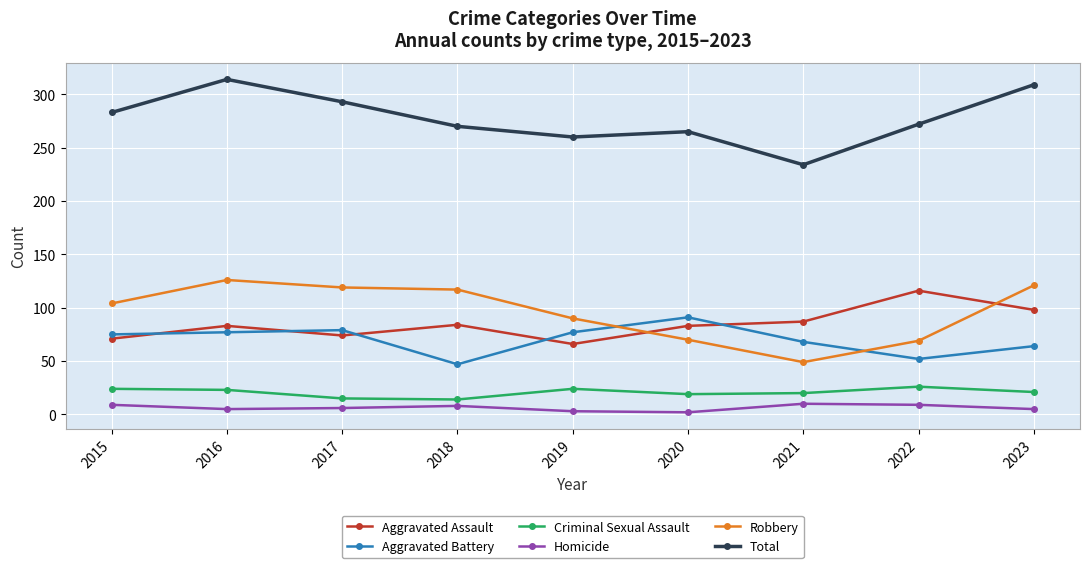

In Aggravated Assault, how many points are higher than both neighbors (excluding endpoints)?

3